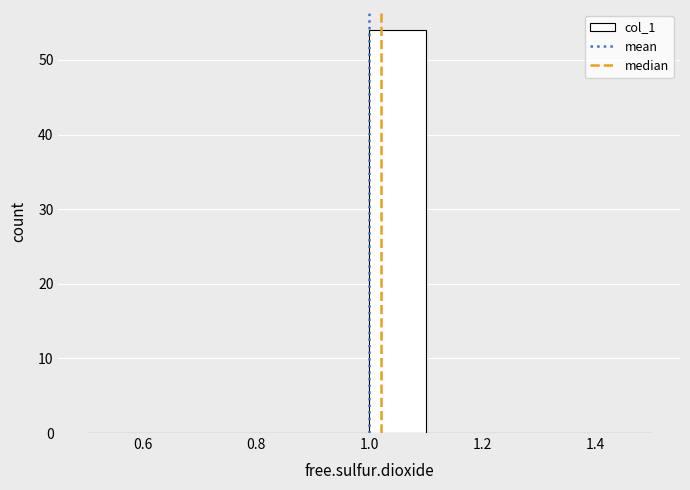

Reading left to right, list every bar in this chart as the range it spans on the x-axis followed by its height. The values are not printed on the chart, so give them approximately, as read against the axis.

0.5 to 0.6: 0
0.6 to 0.7: 0
0.7 to 0.8: 0
0.8 to 0.9: 0
0.9 to 1.0: 0
1.0 to 1.1: 54
1.1 to 1.2: 0
1.2 to 1.3: 0
1.3 to 1.4: 0
1.4 to 1.5: 0